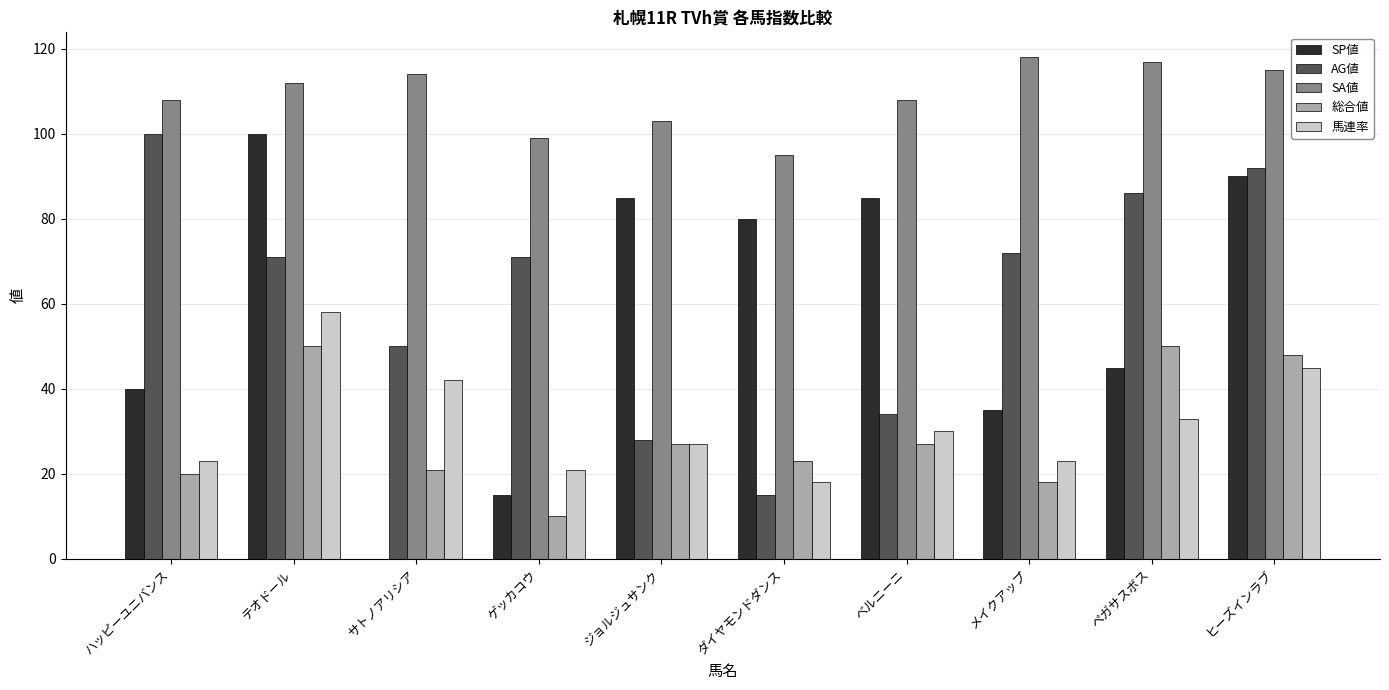

Between ハッピーユニバンス and ゲッカコウ, which series saw the biggest shift?

AG値